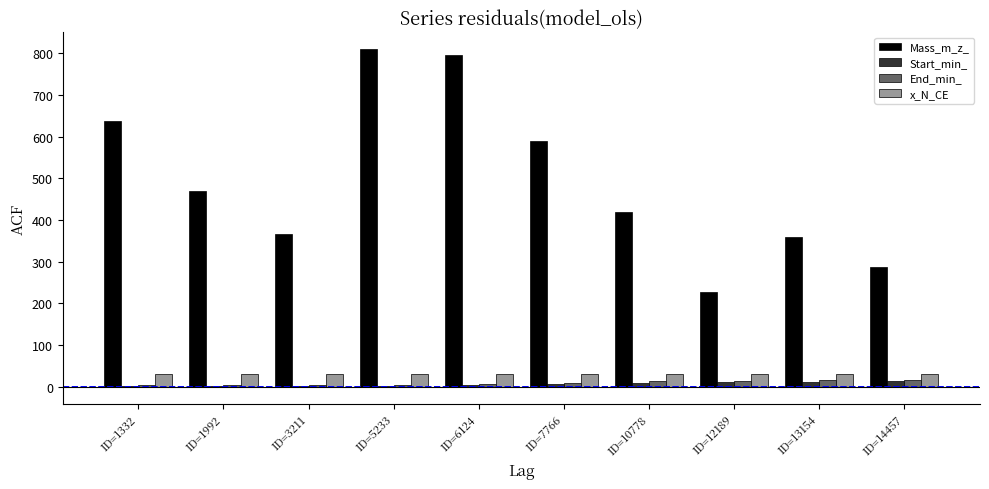

What value does the x_N_CE series have at ID=10778?

30.0